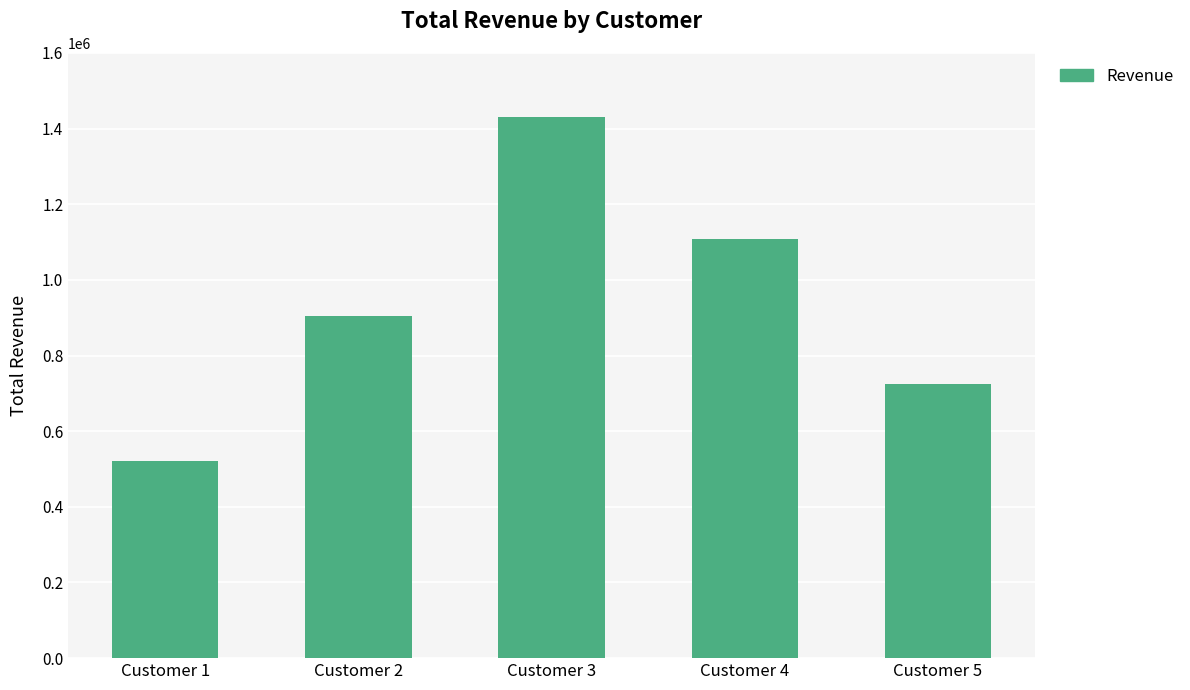

The value at Customer 3 is 2007740.6. True or false?

False